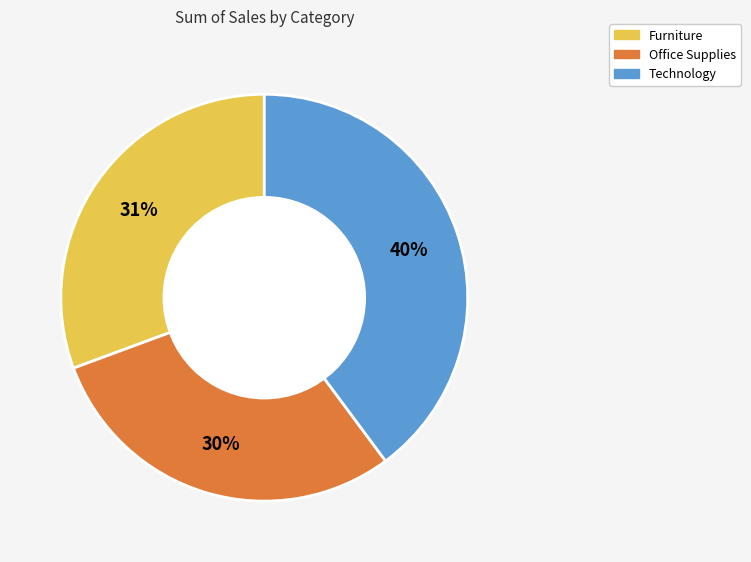

What is the smallest slice in the pie chart?

Office Supplies